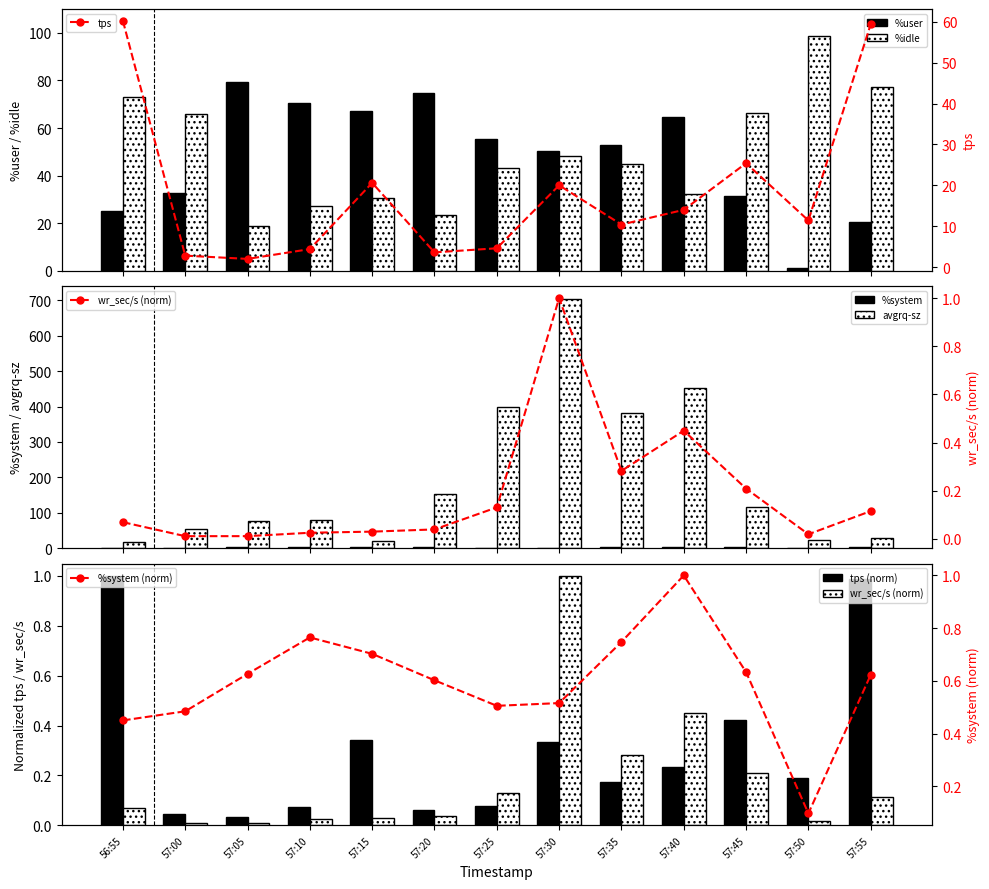

What is the value of the %system bar at the 7th from the left?

1.5